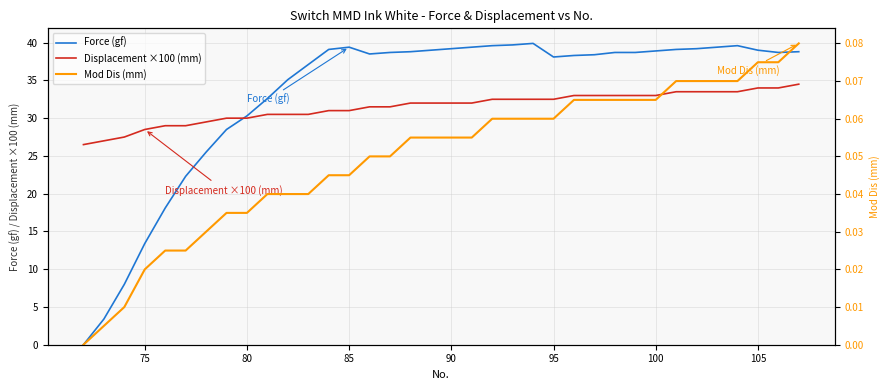

Reading left to right, list all the values displayed in this chart.

Force (gf): 0.0	3.4	8.0	13.4	18.1	22.3	25.5	28.5	30.3	32.6	35.1	37.1	39.1	39.4	38.5	38.7	38.8	39.0	39.2	39.4	39.6	39.7	39.9	38.1	38.3	38.4	38.7	38.7	38.9	39.1	39.2	39.4	39.6	39.0	38.7	38.8
Displacement ×100 (mm): 26.5	27.0	27.5	28.5	29.0	29.0	29.5	30.0	30.0	30.5	30.5	30.5	31.0	31.0	31.5	31.5	32.0	32.0	32.0	32.0	32.5	32.5	32.5	32.5	33.0	33.0	33.0	33.0	33.0	33.5	33.5	33.5	33.5	34.0	34.0	34.5
Mod Dis (mm): 0.0	0.0	0.0	0.0	0.0	0.0	0.0	0.0	0.0	0.0	0.0	0.0	0.0	0.0	0.1	0.1	0.1	0.1	0.1	0.1	0.1	0.1	0.1	0.1	0.1	0.1	0.1	0.1	0.1	0.1	0.1	0.1	0.1	0.1	0.1	0.1